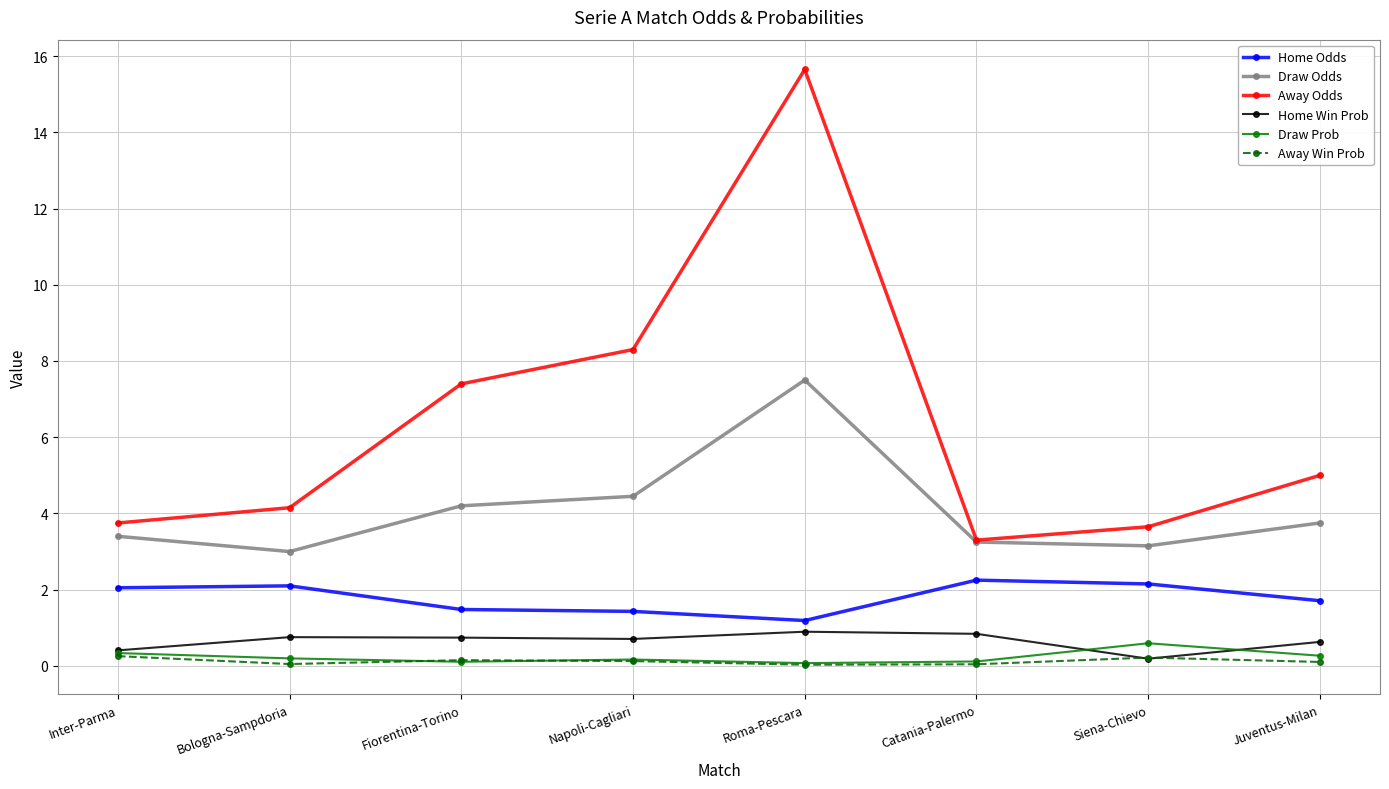

What is the difference between the maximum and minimum values in the Away Win Prob series?

0.2